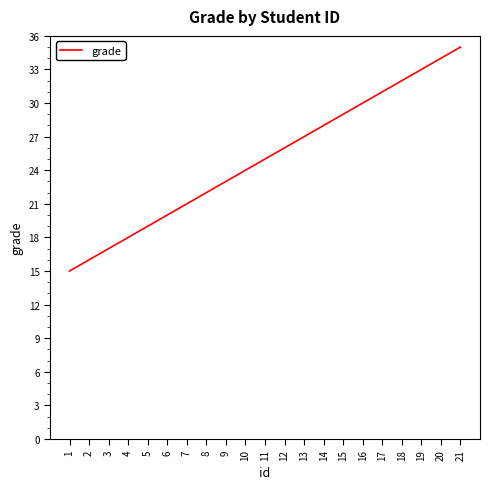

How many distinct data groups are displayed?

1